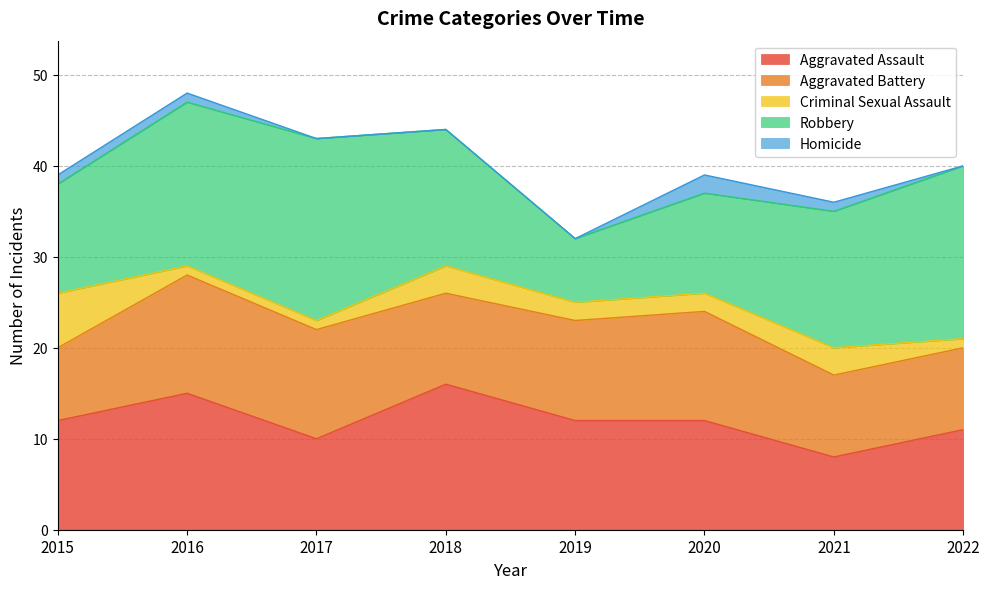

What is the value of the Aggravated Battery point at the 6th from the left?

12